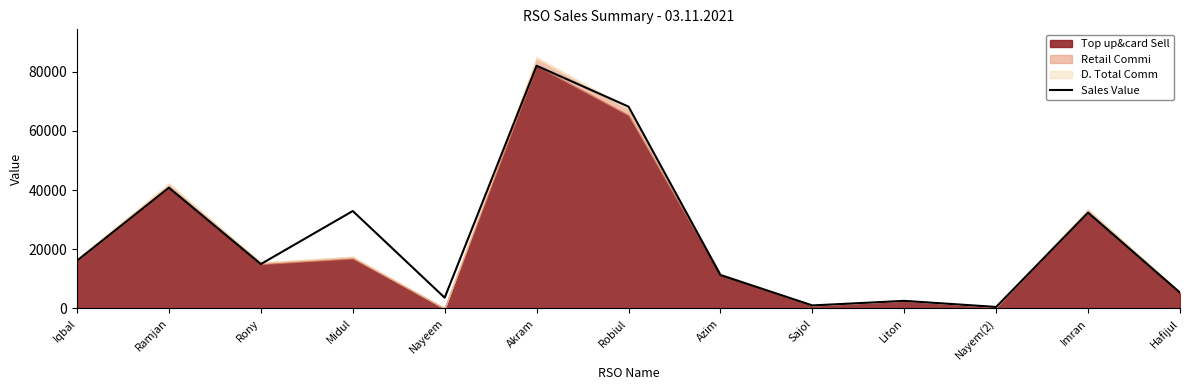

What is the label of the 1st point from the right?

Hafijul